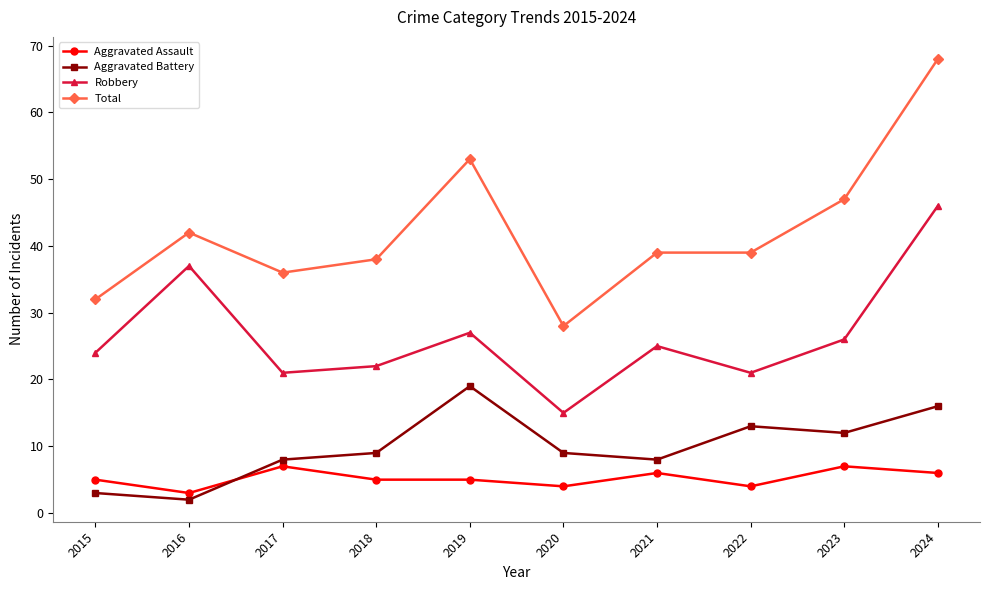

Where do Aggravated Battery and Aggravated Assault first cross each other?

2016 and 2017